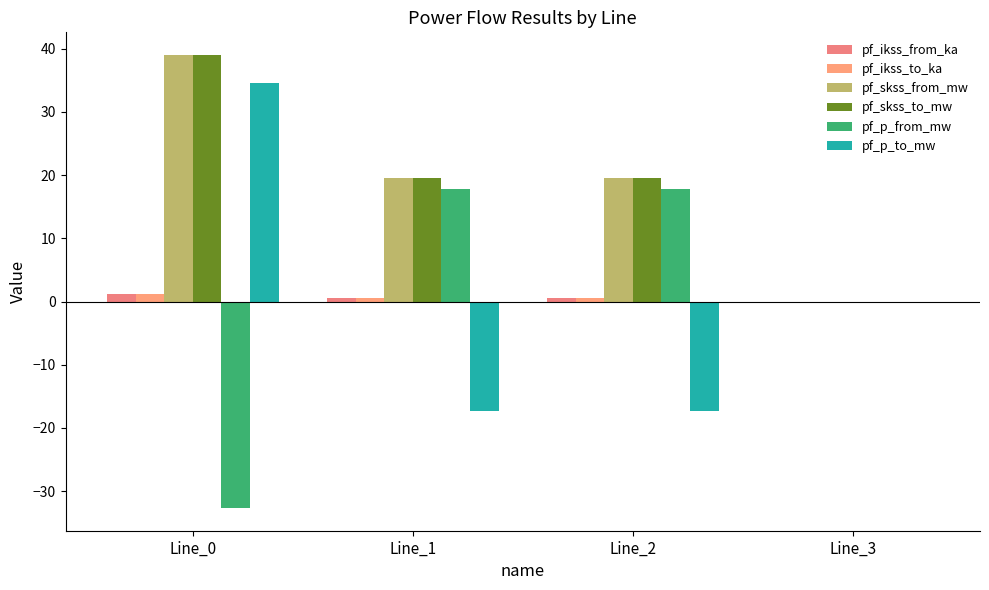

Which category has the highest value across all series?

Line_0